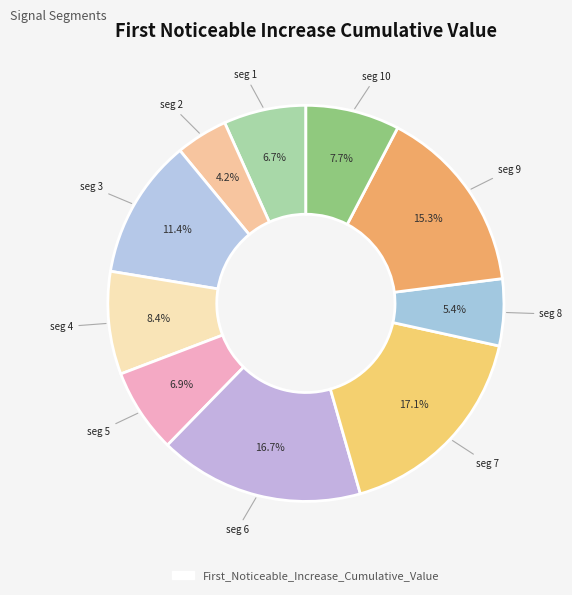

How many segments does this pie chart have?

10